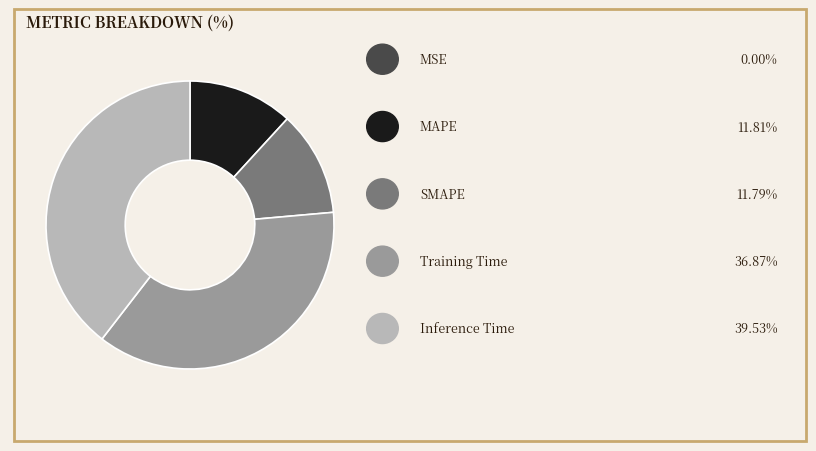

Does any single category account for the majority?

No